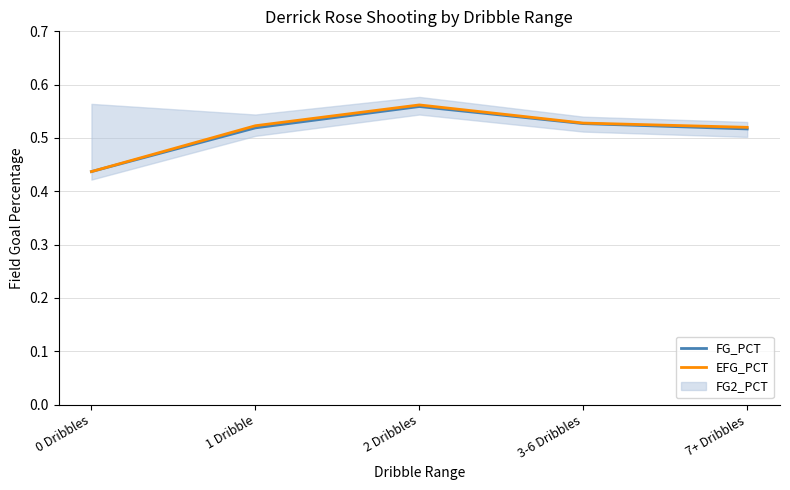

Where is the first local maximum for EFG_PCT?

2 Dribbles